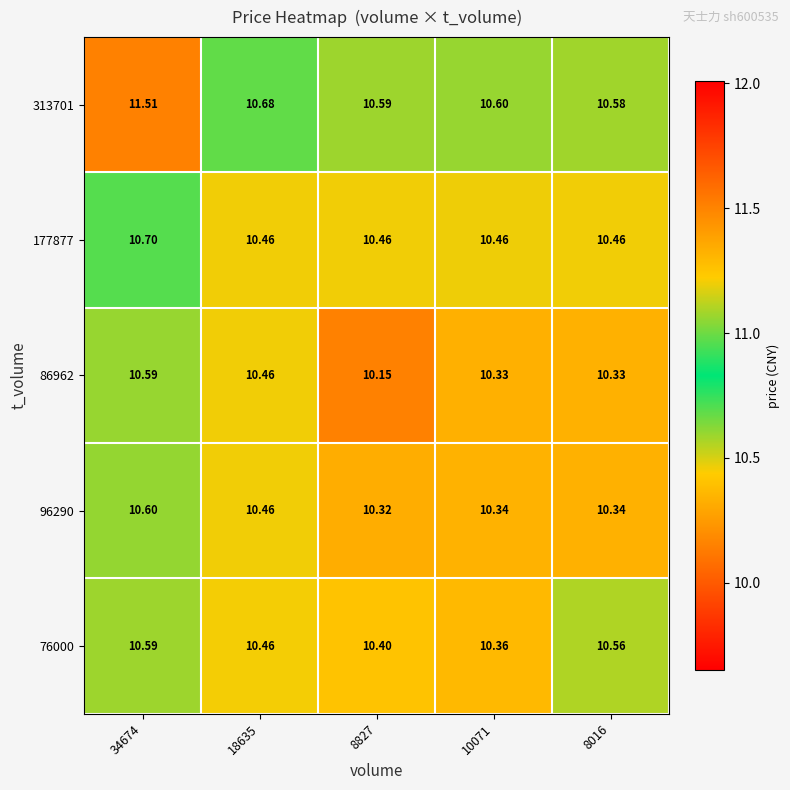

Is the value of 313701 at 34674 greater than the value of 96290 at 10071?

Yes